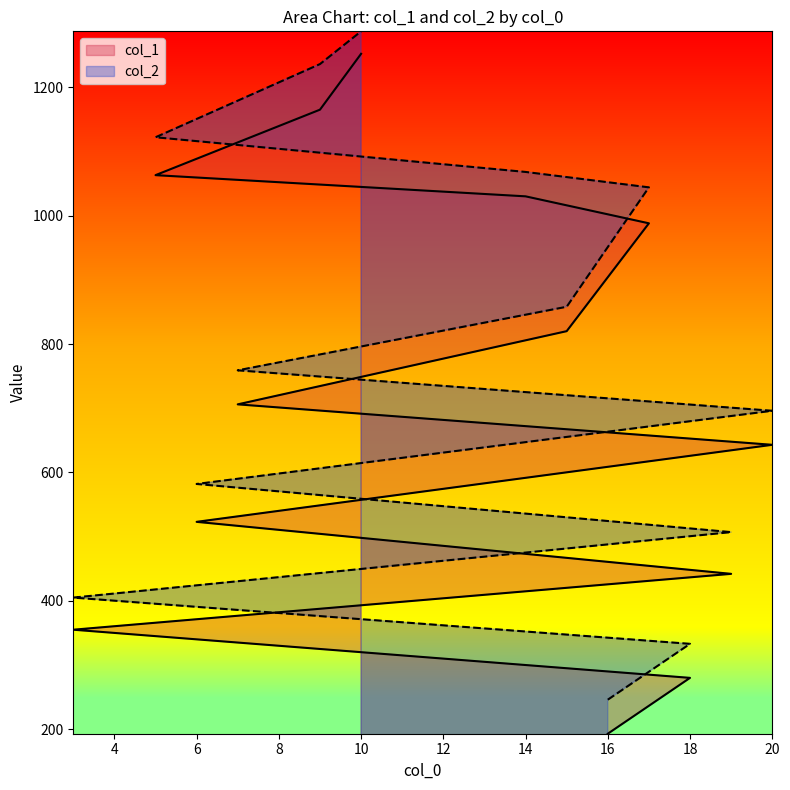

What is the approximate value of col_1 at 6?

523